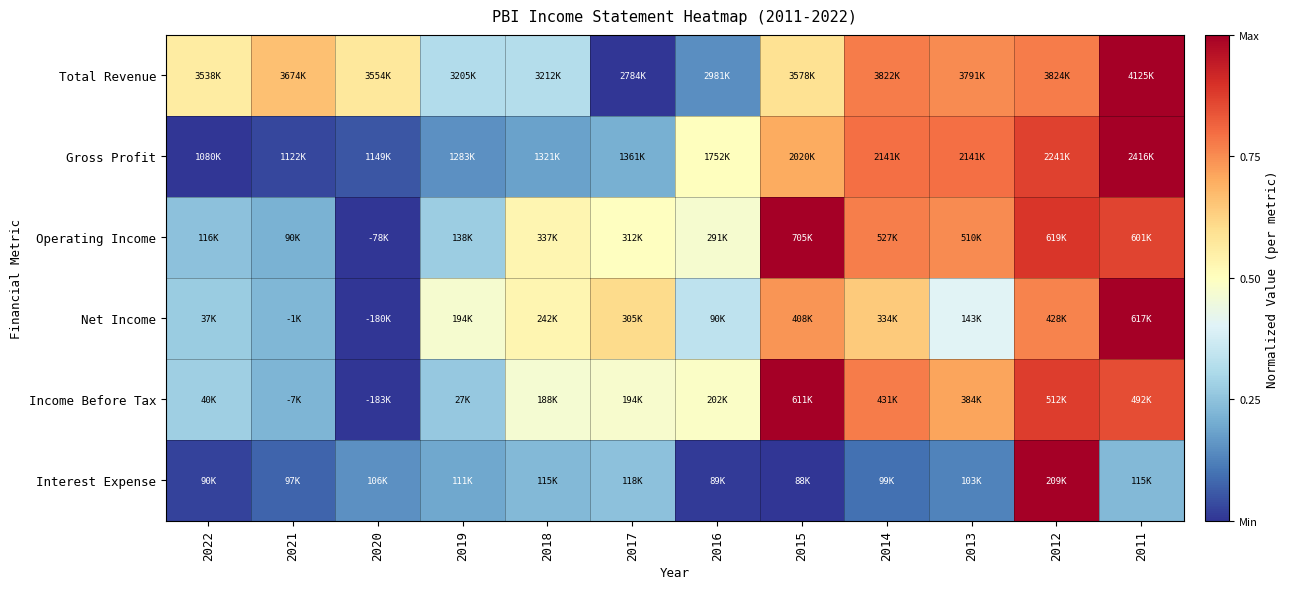

List the series in order of their peak value, highest first.

Total Revenue, Gross Profit, Operating Income, Net Income, Income Before Tax, Interest Expense